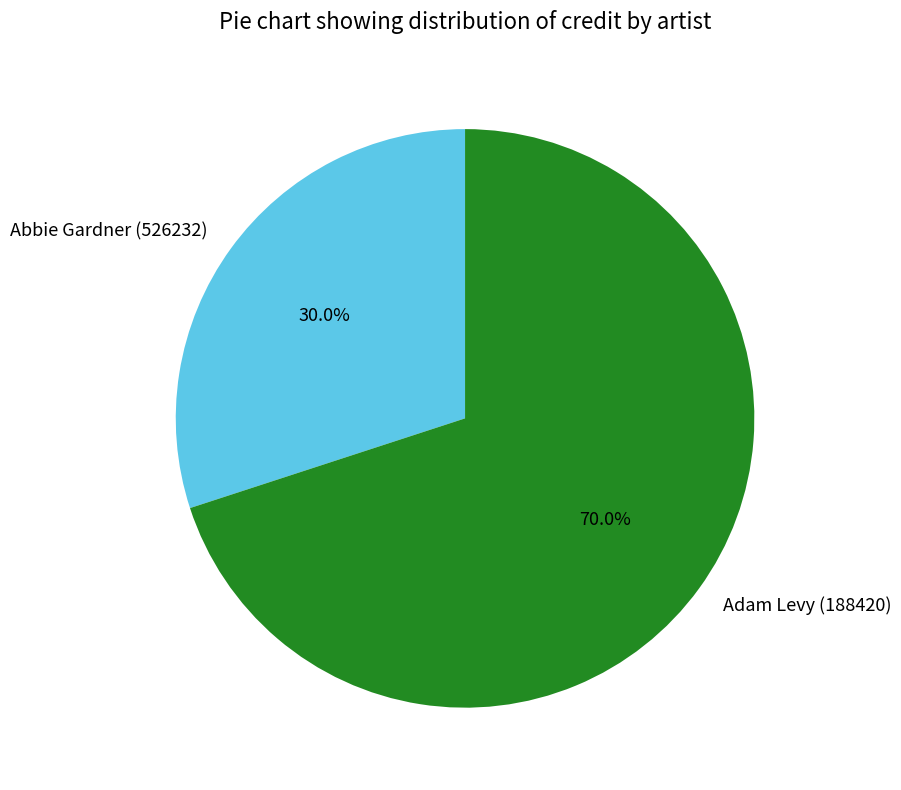

How much of the chart is everything except Abbie Gardner (526232)?

70.0%